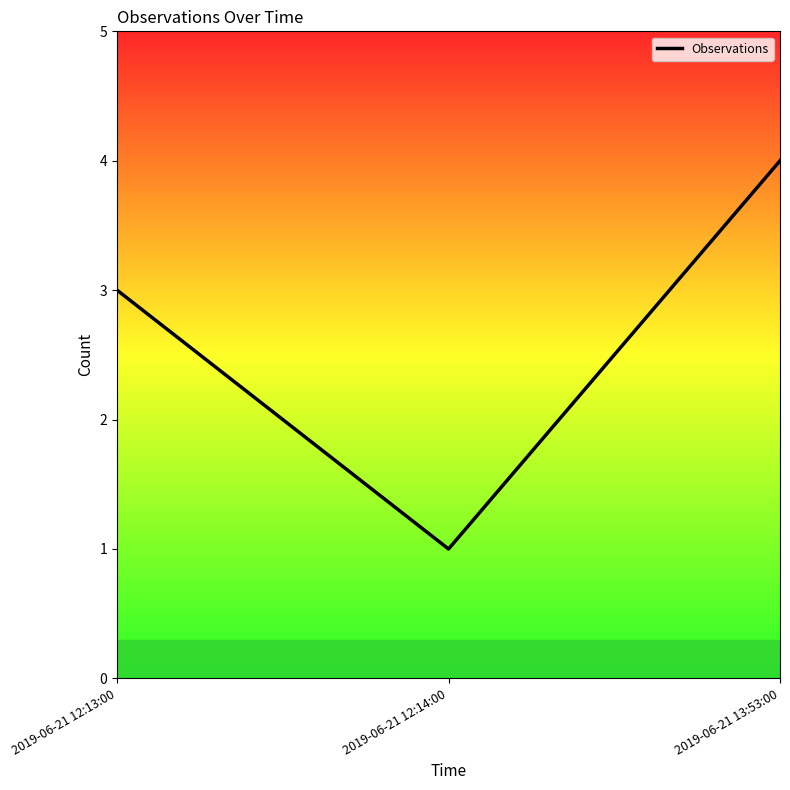

Is it true that the value at 2019-06-21 12:14:00 is 1?

True